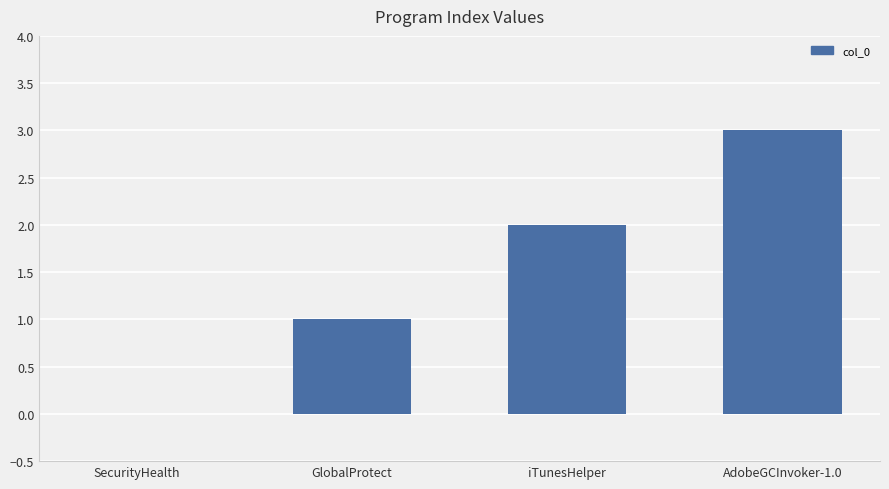

Count the number of categories in the chart.

4